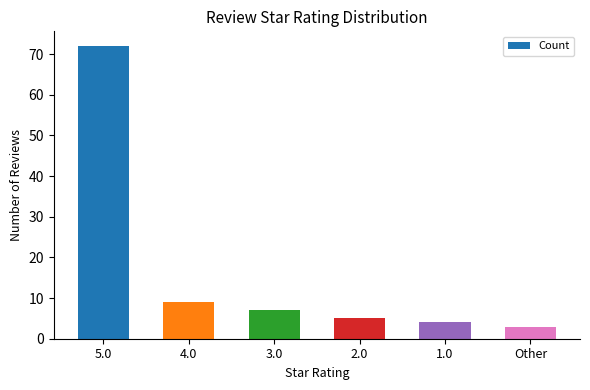

What is the value of the 5th bar from the left?

4